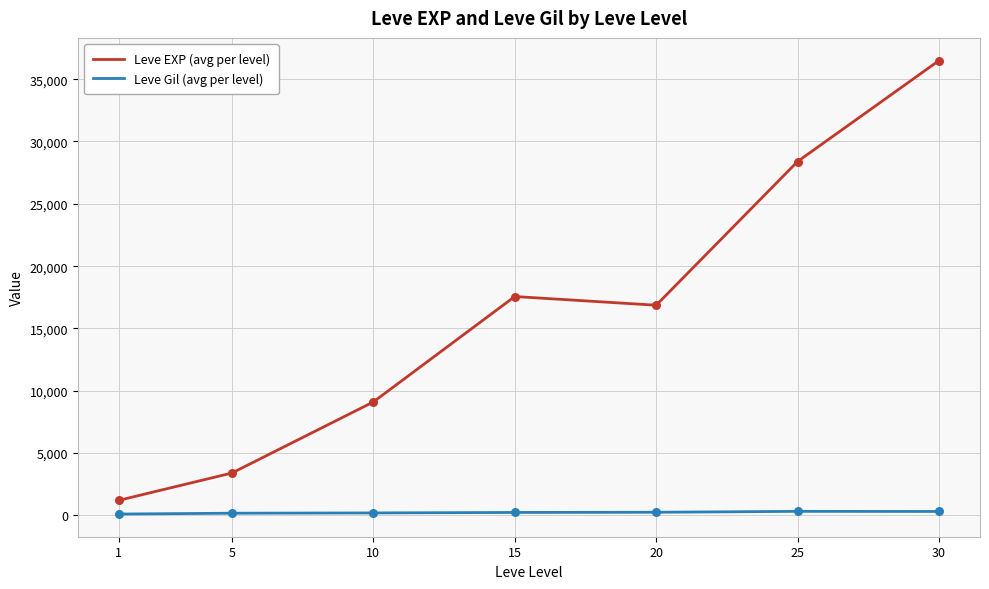

What are all the series names shown in the legend?

Leve EXP (avg per level), Leve Gil (avg per level)